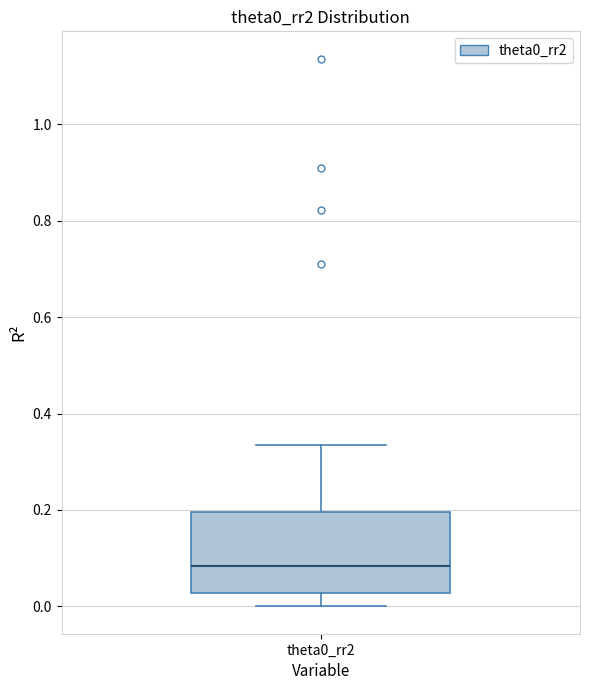

Read this box plot against the y-axis: the position of the median line, the range covered by the box, and the ends of both whiskers. The values are not printed on the chart, so give them approximately, as read against the axis.

median 0.08, box 0.02 to 0.20, whiskers 0.00 to 0.34